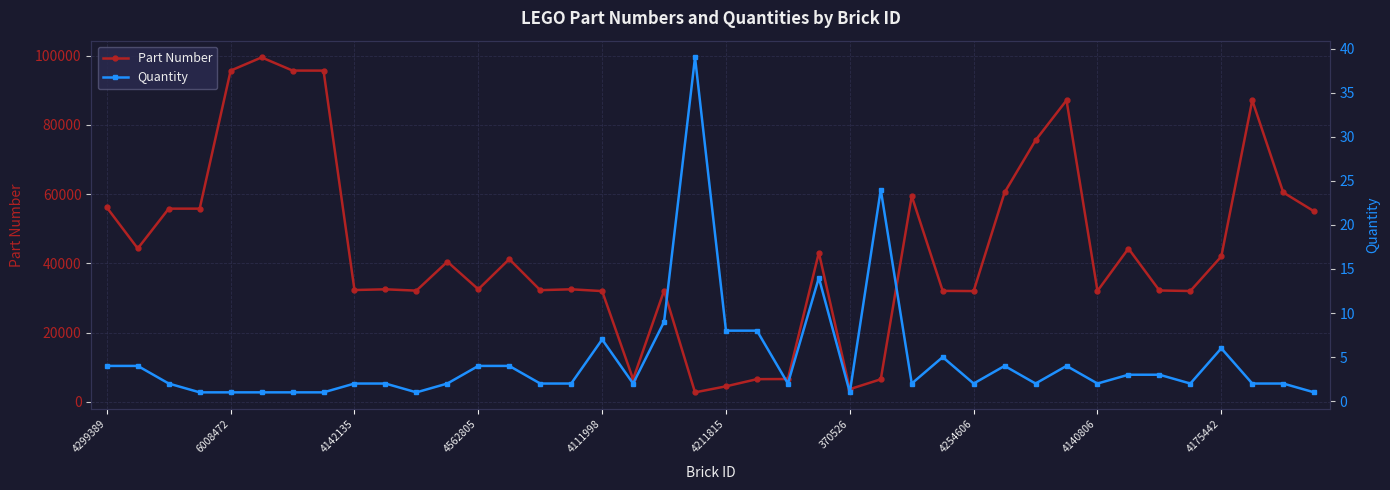

The value of Part Number at 4175442 is 11781. True or false?

False